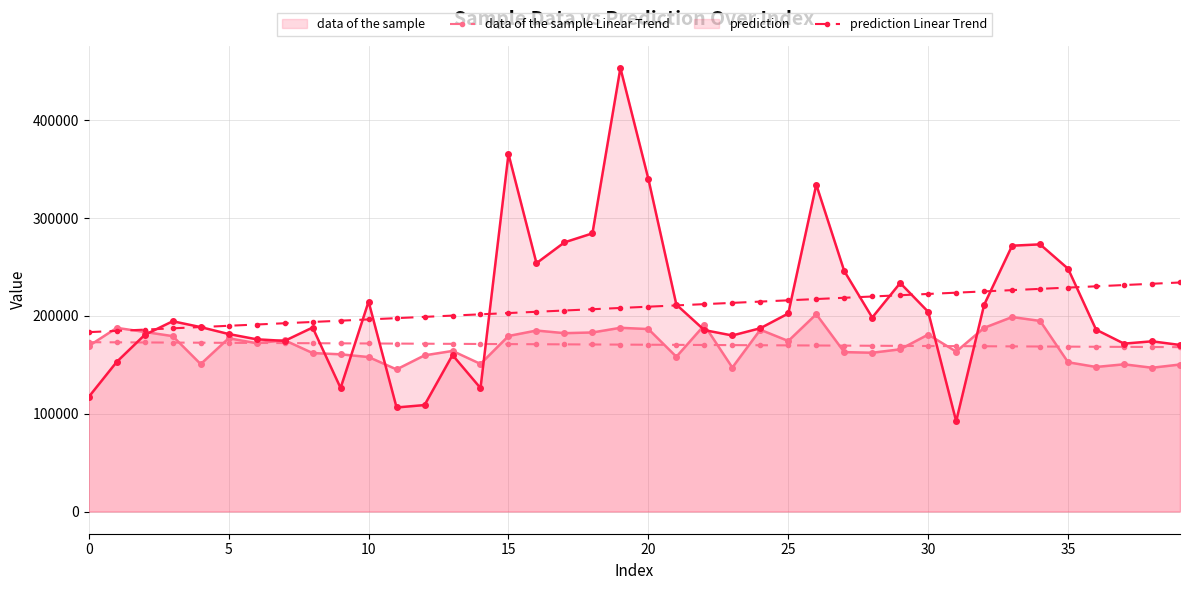

How many series are shown in this chart?

4